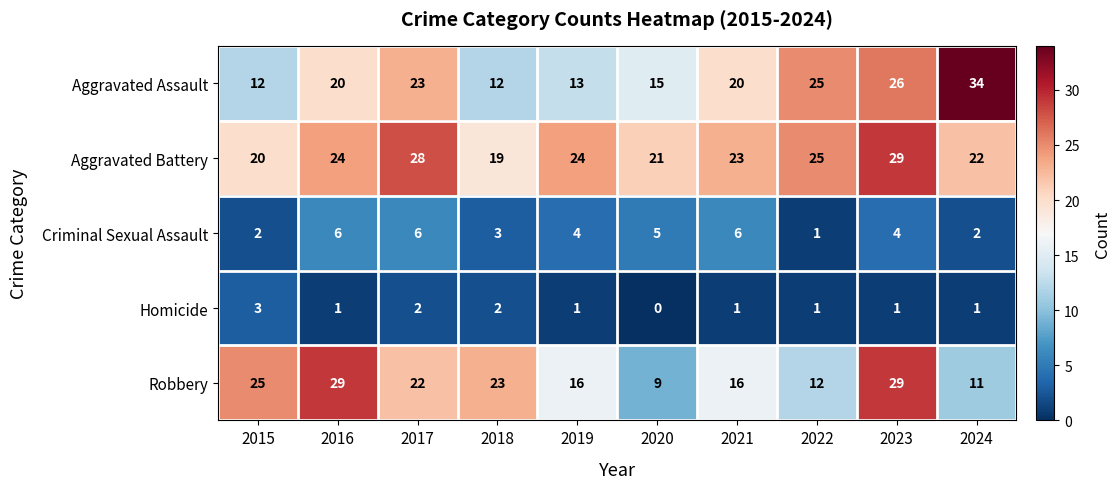

How many Homicide values are between 1 and 2?

8